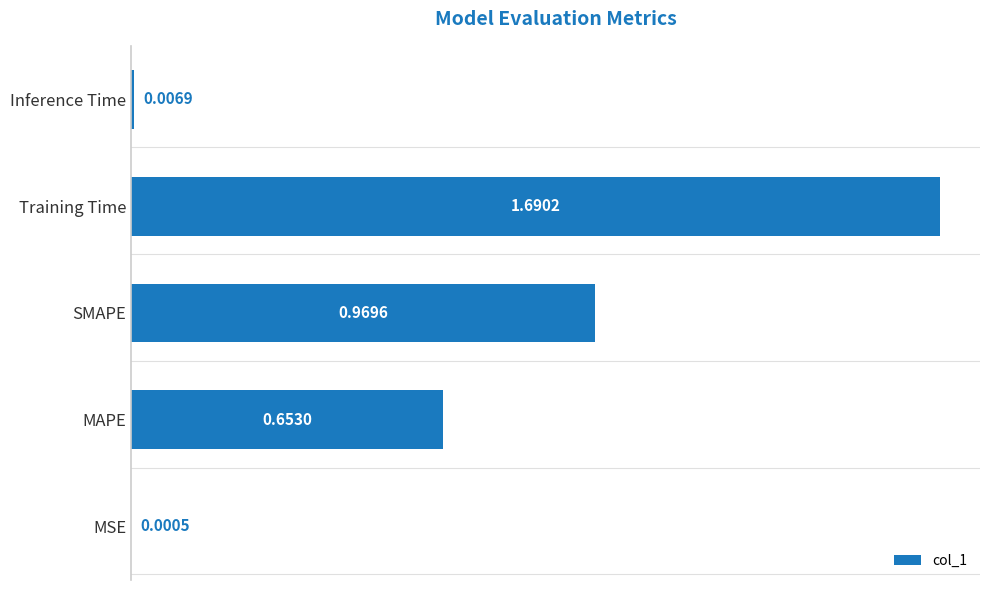

Which has a higher value, Training Time or SMAPE?

Training Time